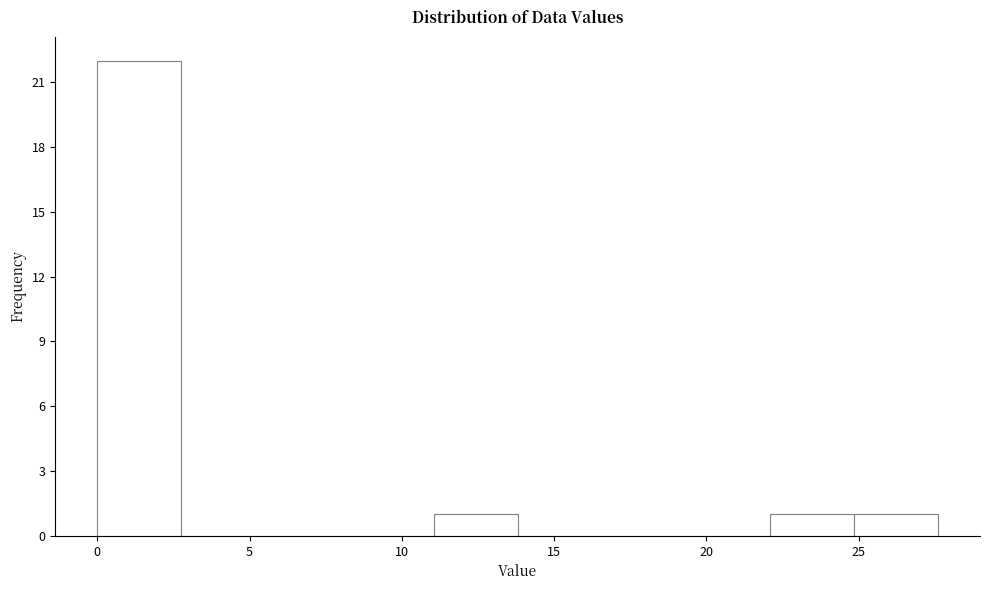

Reading left to right, transcribe this chart: for each bar, give the range it covers on the x-axis and its height. Neither the bar edges nor the heights are printed on the chart, so give them approximately, as read against the axes.

0.0 to 3.0: 22
3.0 to 5.5: 0
5.5 to 8.5: 0
8.5 to 11.0: 0
11.0 to 14.0: 1
14.0 to 16.5: 0
16.5 to 19.5: 0
19.5 to 22.0: 0
22.0 to 25.0: 1
25.0 to 27.5: 1